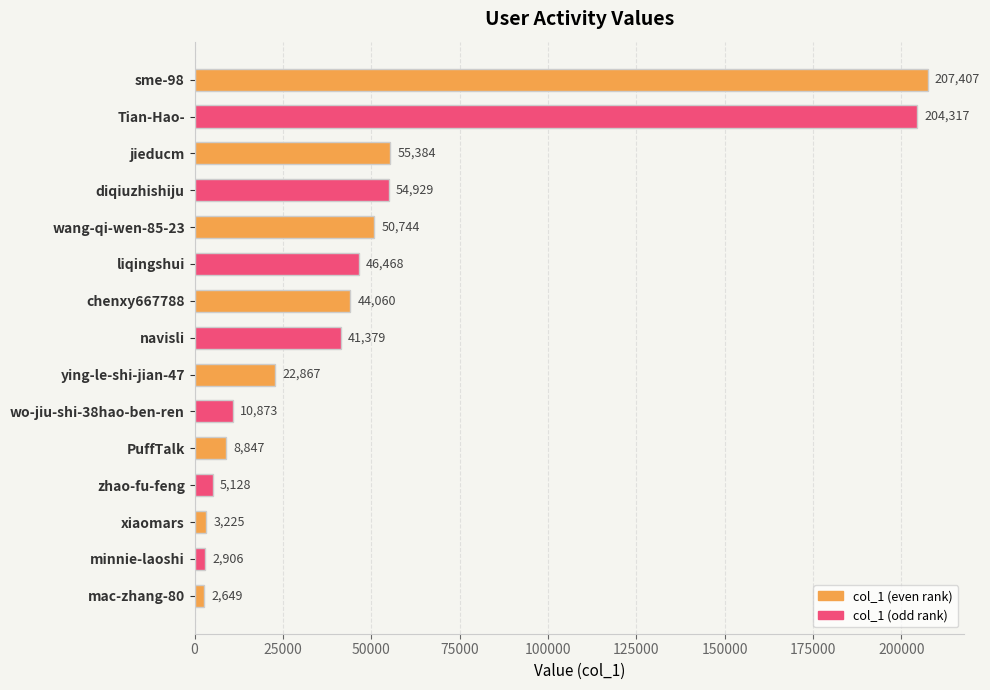

Are the bars grouped side by side (vs. stacked)?

No